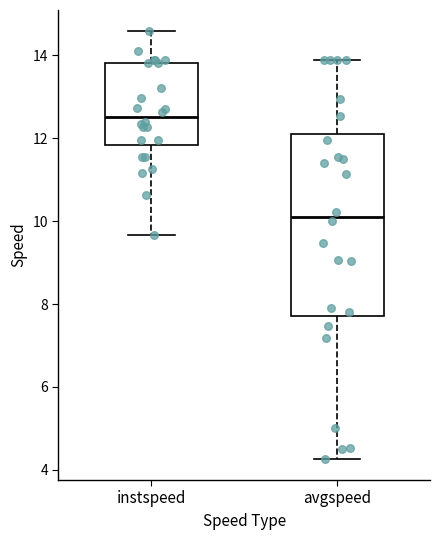

Comparing the boxes themselves (not the whiskers), which one is the tallest?

avgspeed